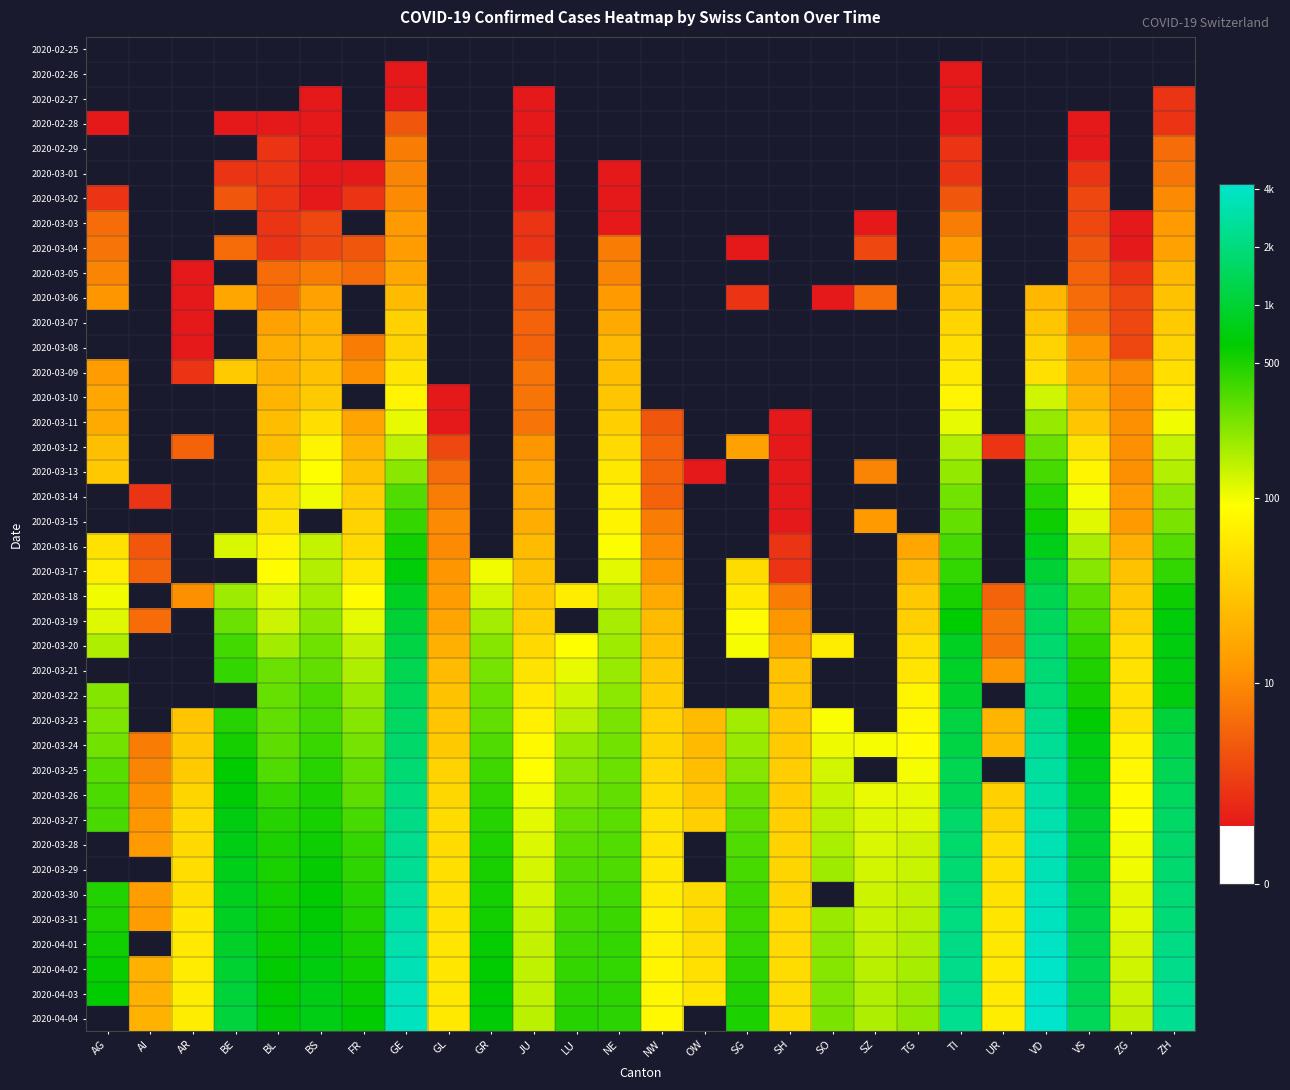

Between ZG and AG, which is larger?

AG